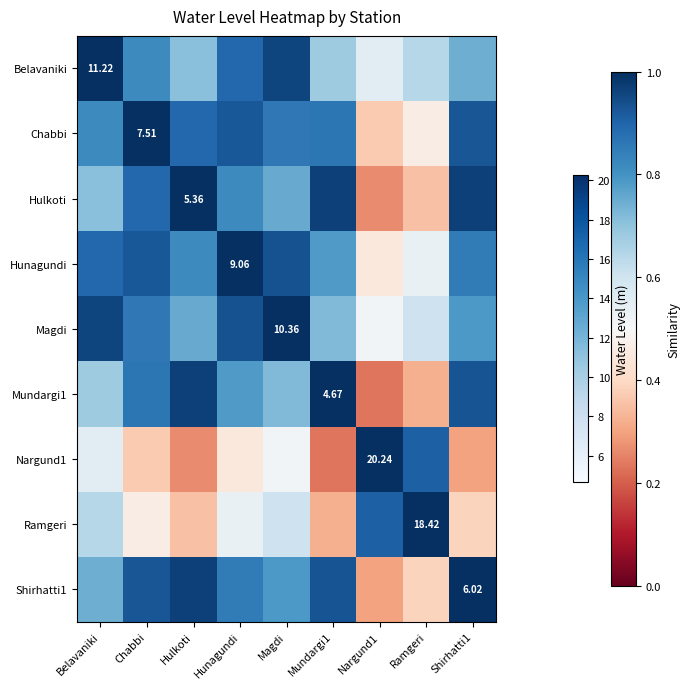

Rank the categories by Magdi value from lowest to highest.

Nargund1, Ramgeri, Mundargi1, Hulkoti, Shirhatti1, Chabbi, Hunagundi, Belavaniki, Magdi